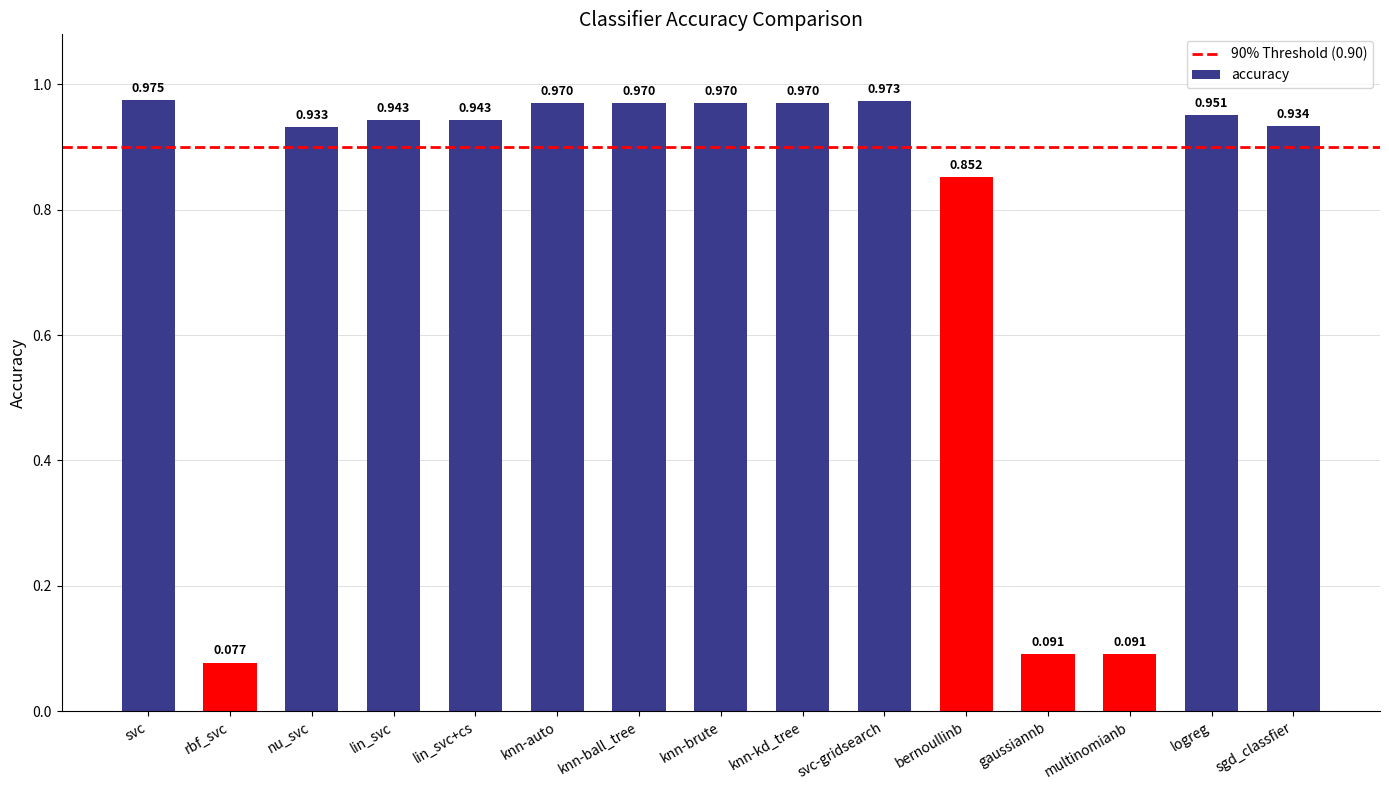

Where is the data nearest to the value 0?

rbf_svc